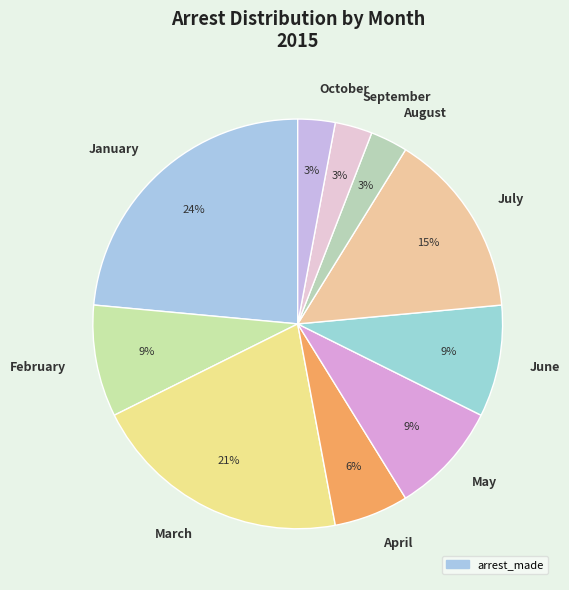

Combined, do July and October account for over 50%?

No